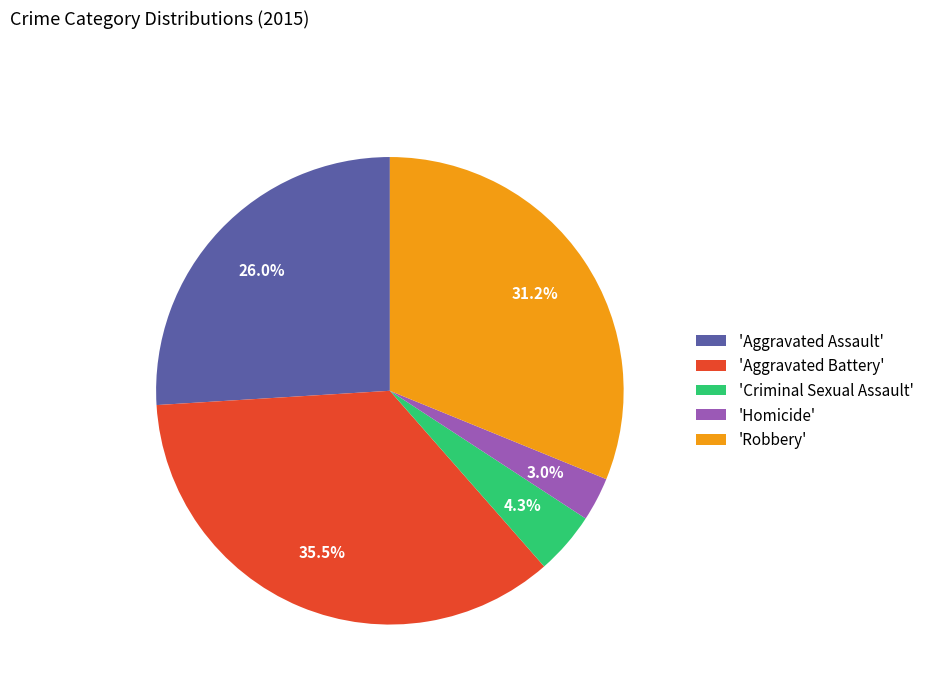

Which has a higher value, 'Homicide' or 'Criminal Sexual Assault'?

'Criminal Sexual Assault'